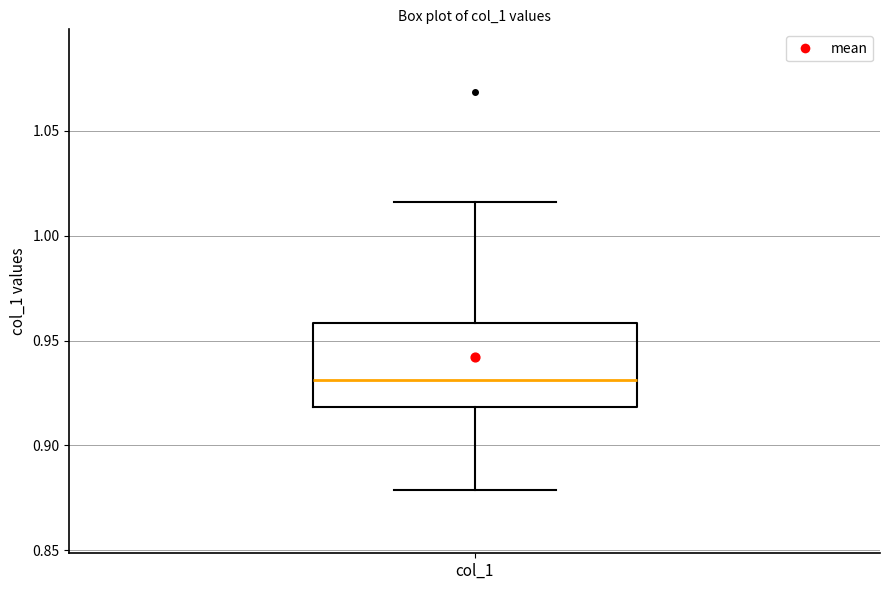

Read this box plot against the y-axis: the position of the median line, the range covered by the box, and the ends of both whiskers. The values are not printed on the chart, so give them approximately, as read against the axis.

median 0.930, box 0.920 to 0.960, whiskers 0.880 to 1.015